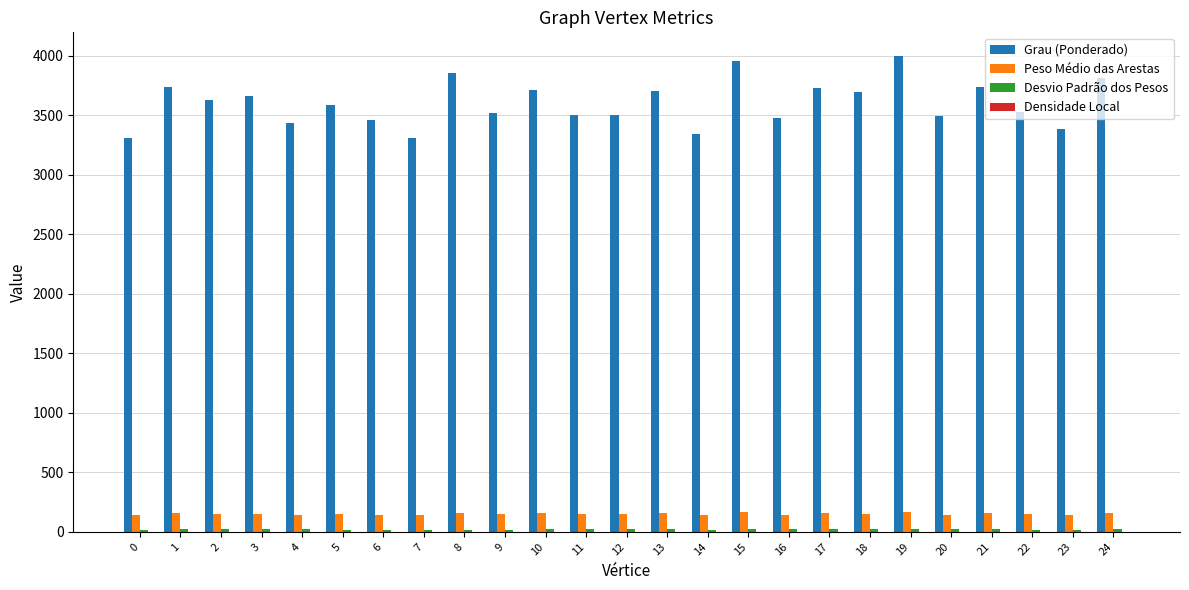

Which series has the largest total across all categories?

Grau (Ponderado)